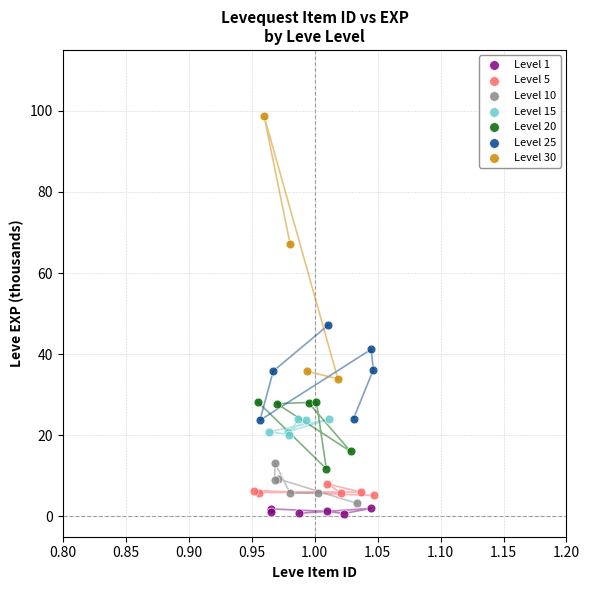

Which series contains the lowest Y value?

Level 1